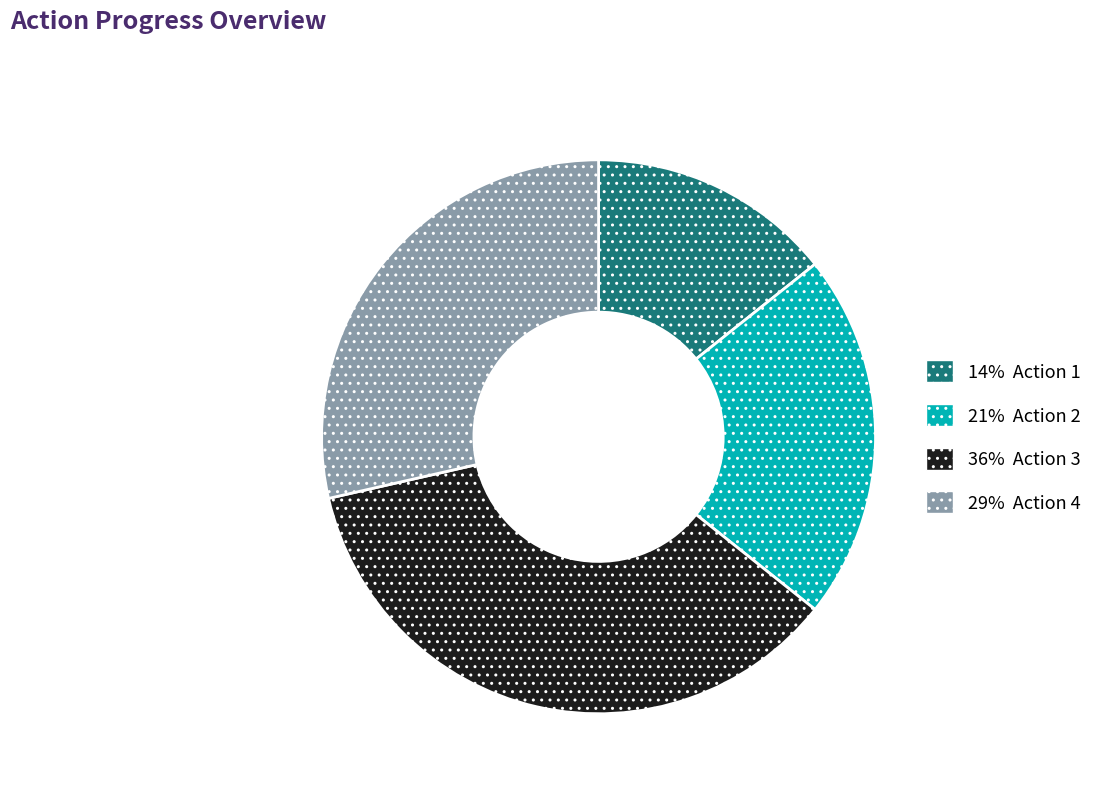

Does any single category account for the majority?

No